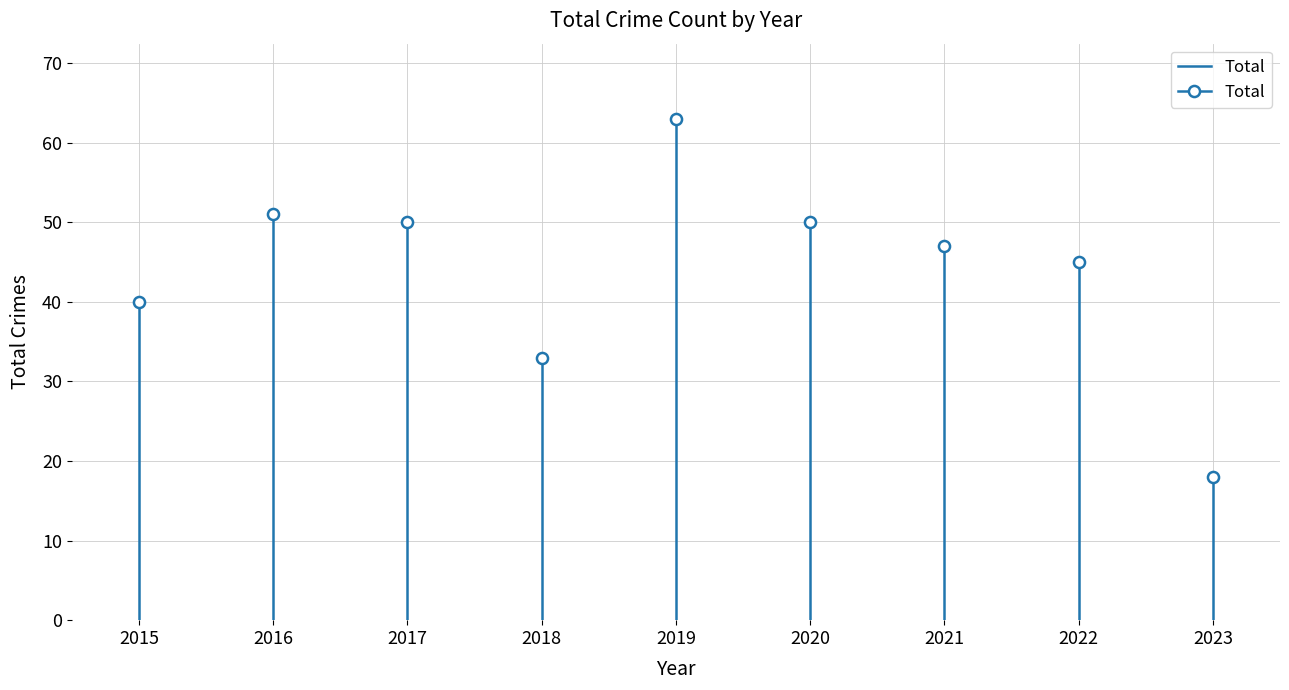

The chart shows a value of -22 at 2015. True or false?

False